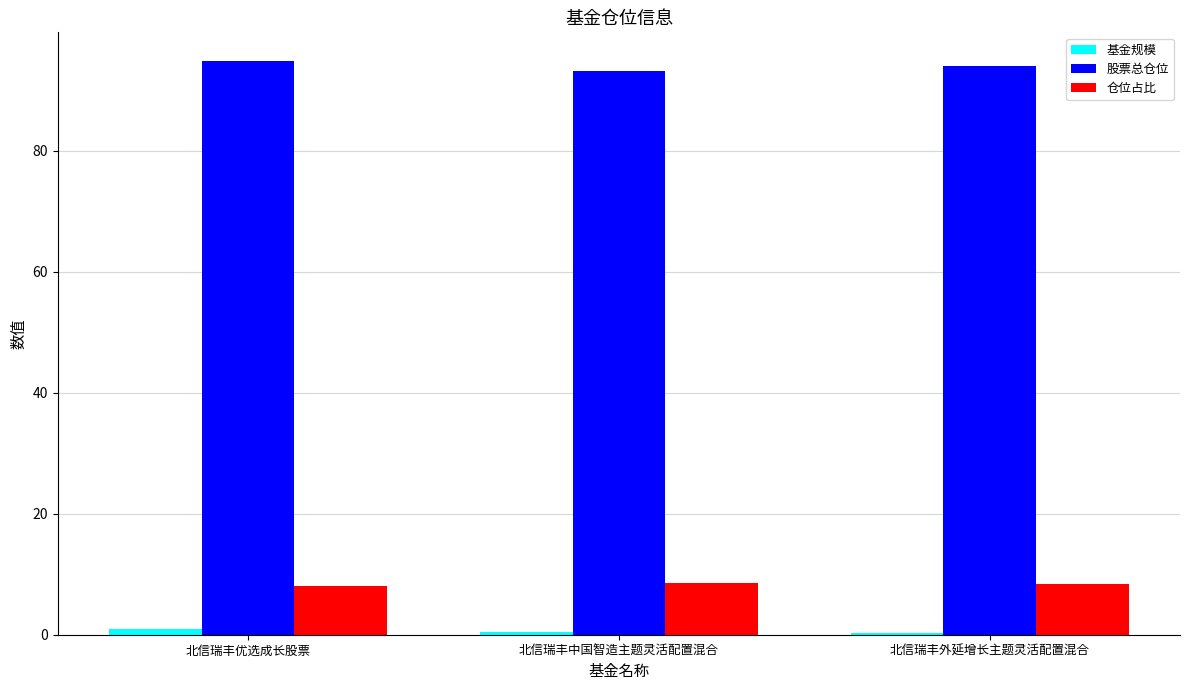

Which series has the largest total across all categories?

股票总仓位